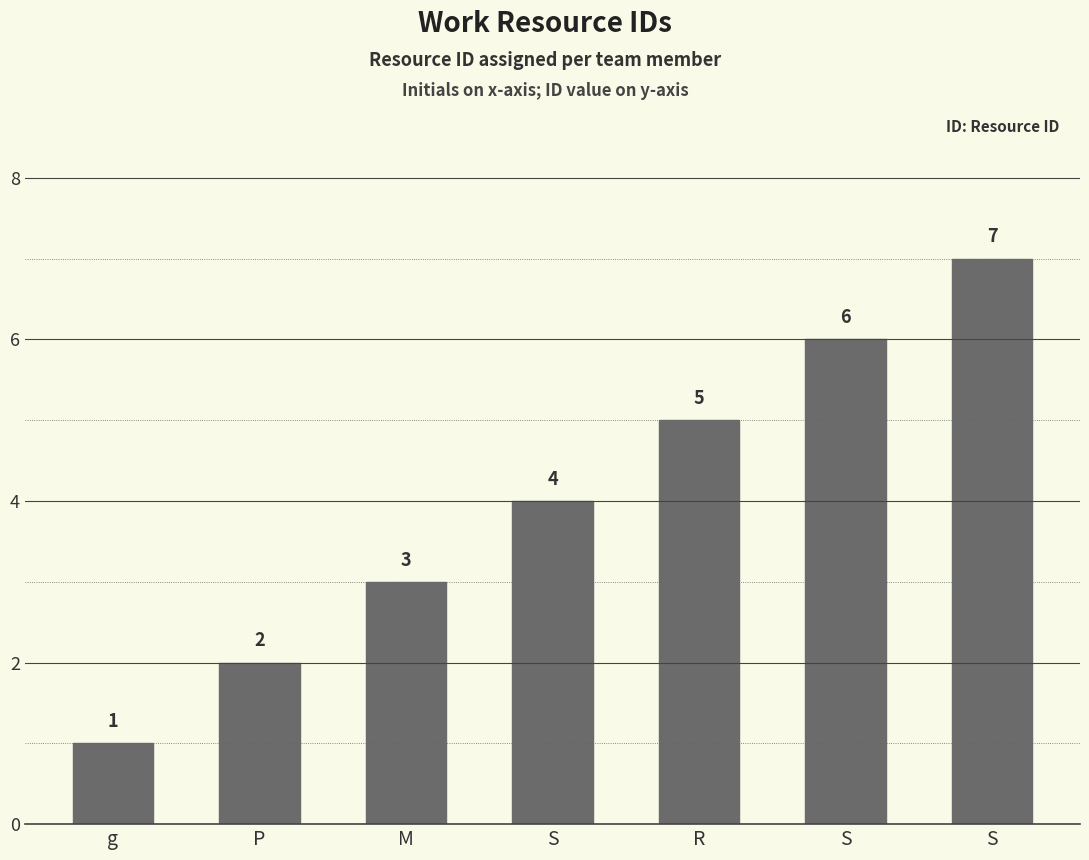

What is the change in value from g to S?

+5